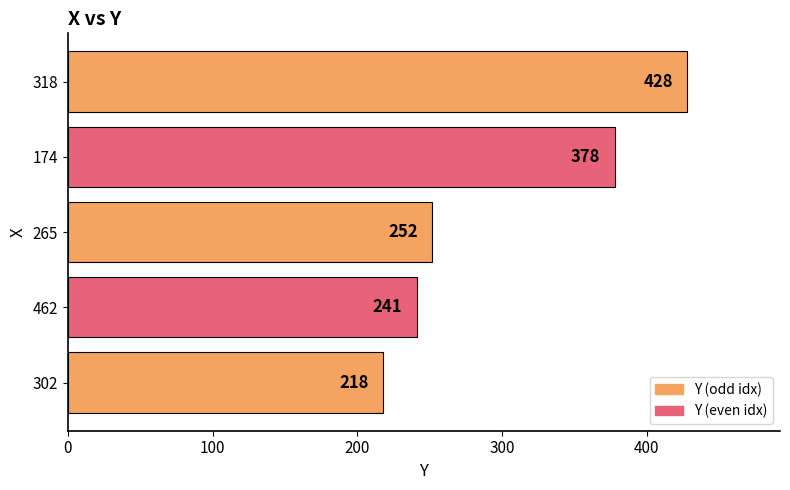

List the labels in order of value, largest first.

318, 174, 265, 462, 302